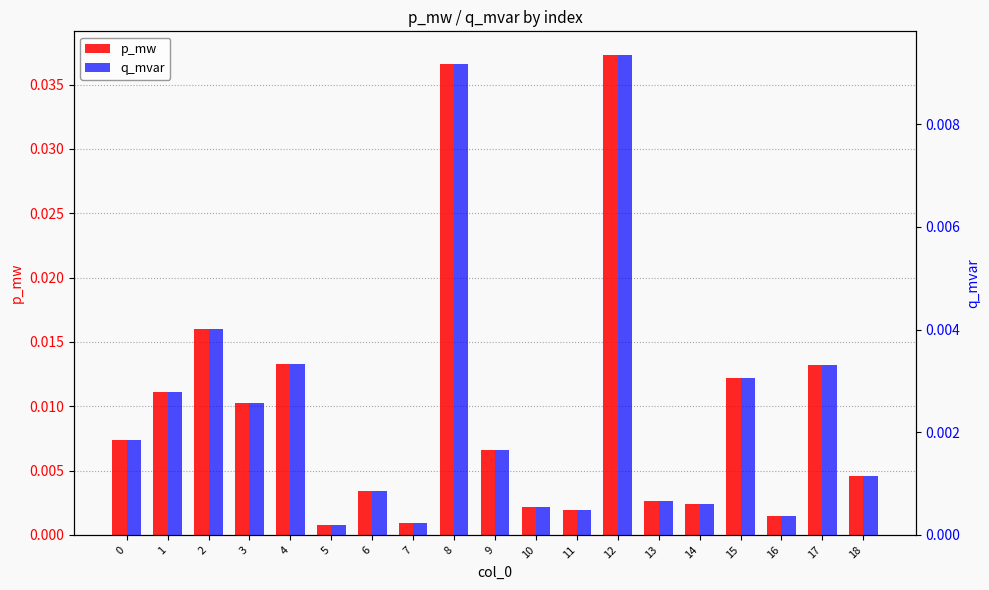

At which label does p_mw reach its minimum?

5